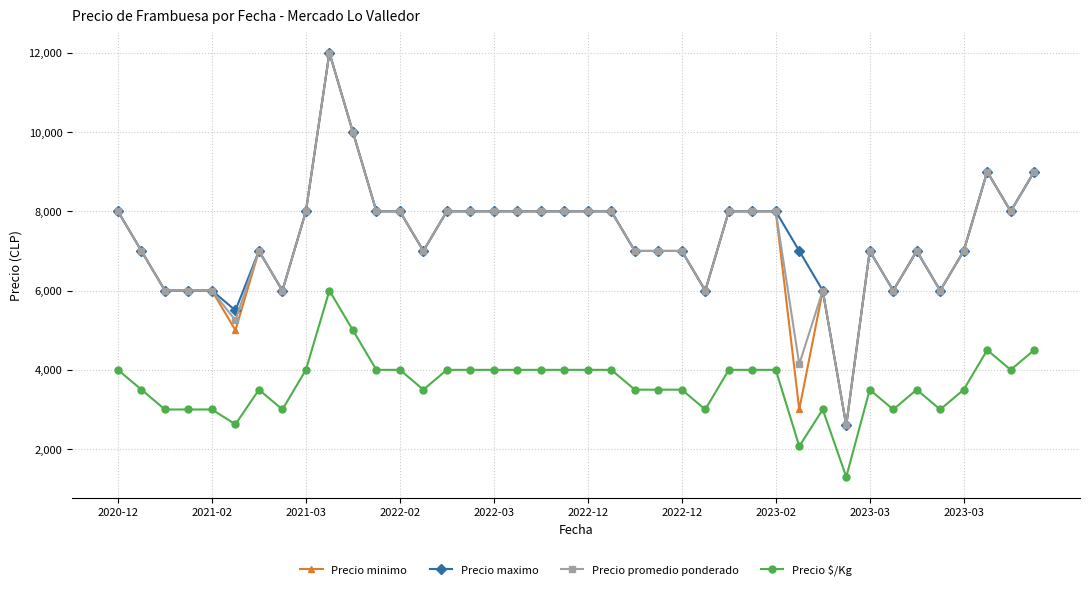

At how many categories does at least one series exceed 1633?

40